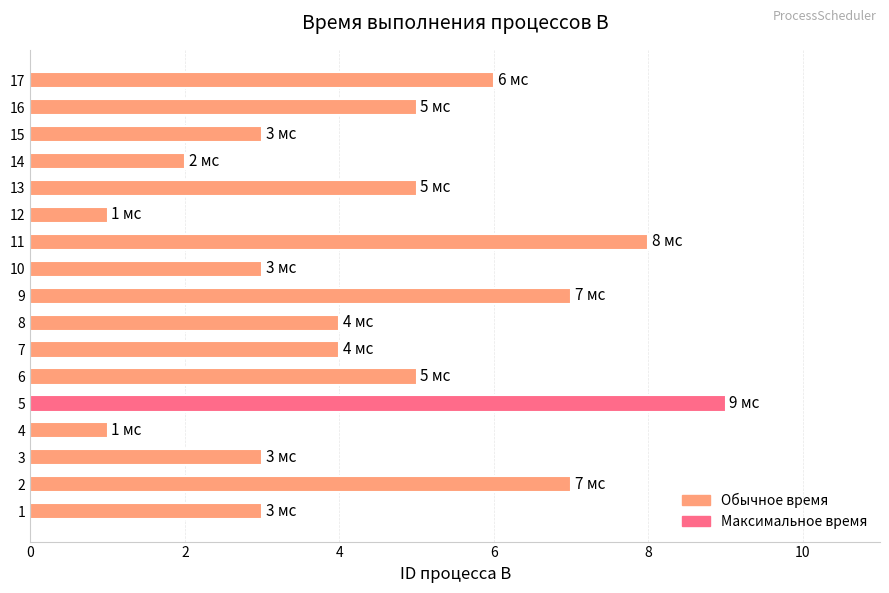

What is the sum of all values?

76